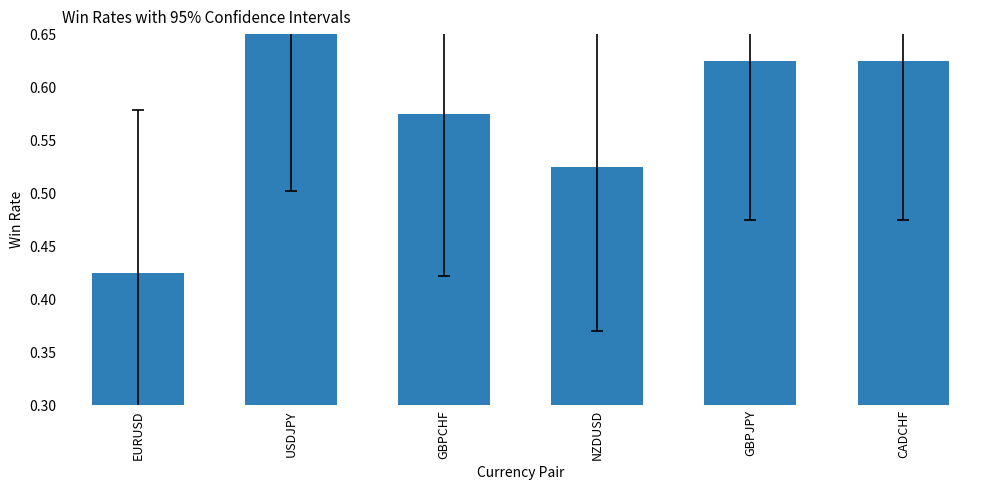

What is the sum of all values?

3.4